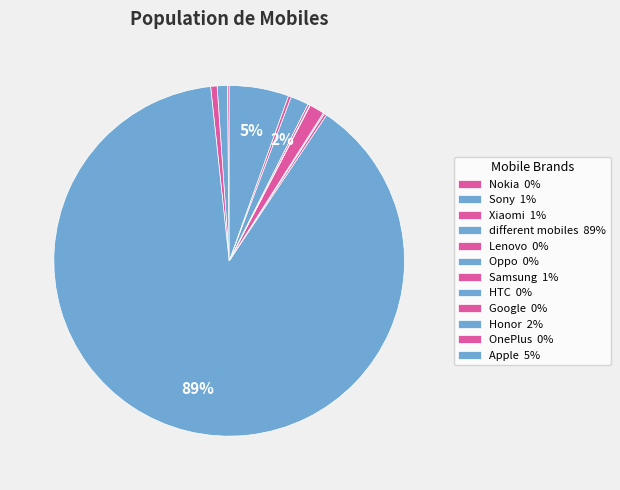

Which slice is the largest?

different mobiles